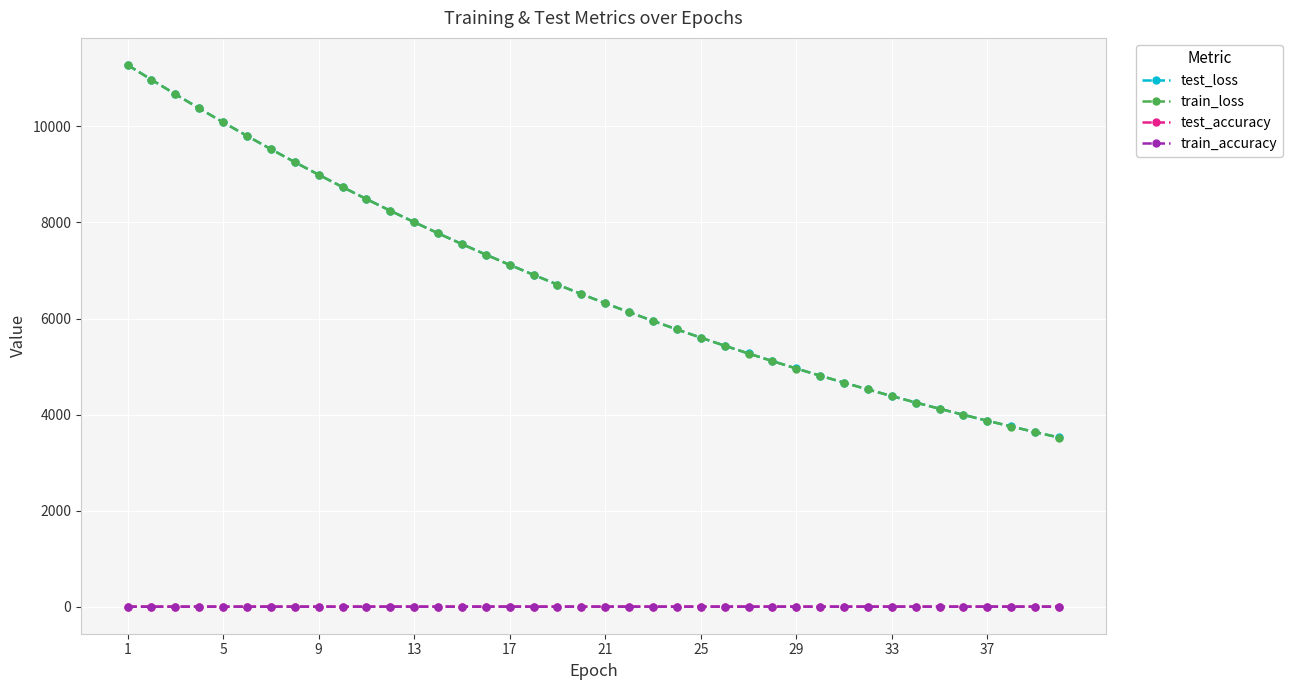

What is the highest value of the train_loss series?

11279.8